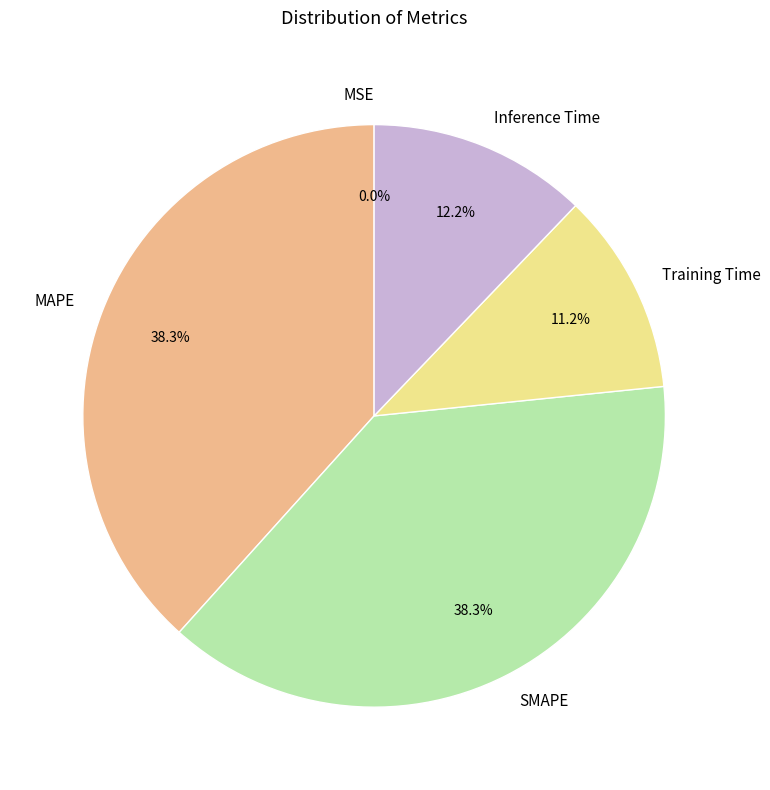

Is there a majority slice in this chart?

No